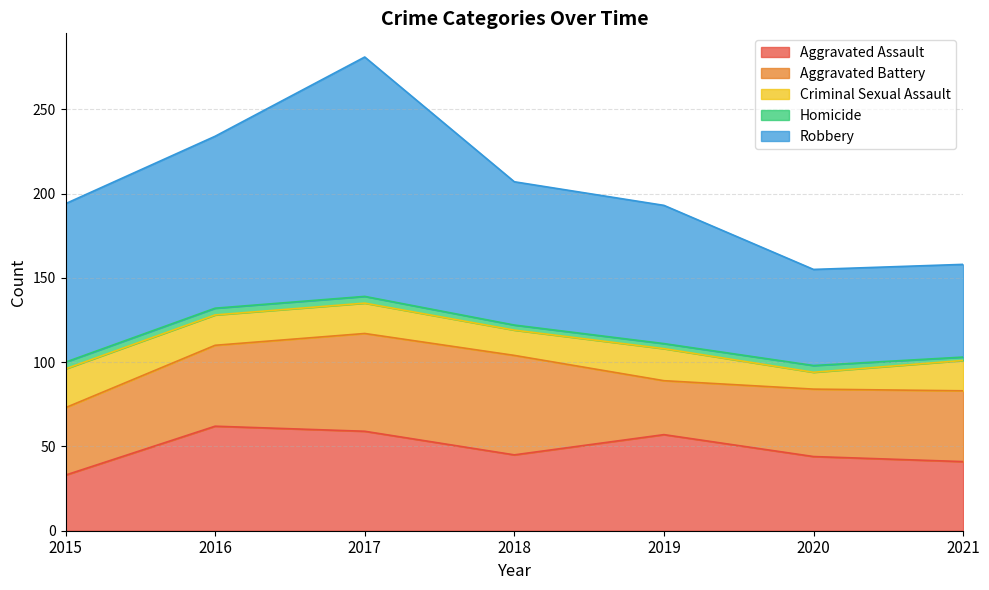

Reading right to left, transcribe all the data shown in this chart.

Aggravated Assault: 2021=41	2020=44	2019=57	2018=45	2017=59	2016=62	2015=33
Aggravated Battery: 2021=42	2020=40	2019=32	2018=59	2017=58	2016=48	2015=40
Criminal Sexual Assault: 2021=18	2020=10	2019=19	2018=15	2017=18	2016=18	2015=23
Homicide: 2021=2	2020=4	2019=3	2018=3	2017=4	2016=4	2015=4
Robbery: 2021=55	2020=57	2019=82	2018=85	2017=142	2016=102	2015=94